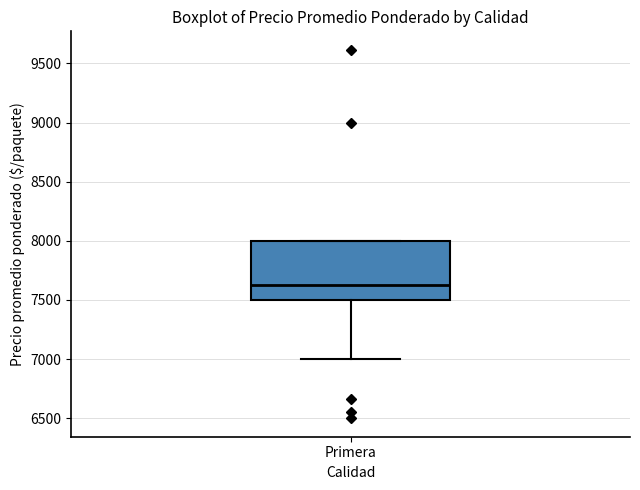

Transcribe this box plot: give where the median line is, the range the box spans, and where the two whiskers end, as read against the y-axis. The values are not printed on the chart, so give them approximately, as read against the axis.

median 7650, box 7500 to 8000, whiskers 7000 to 8000